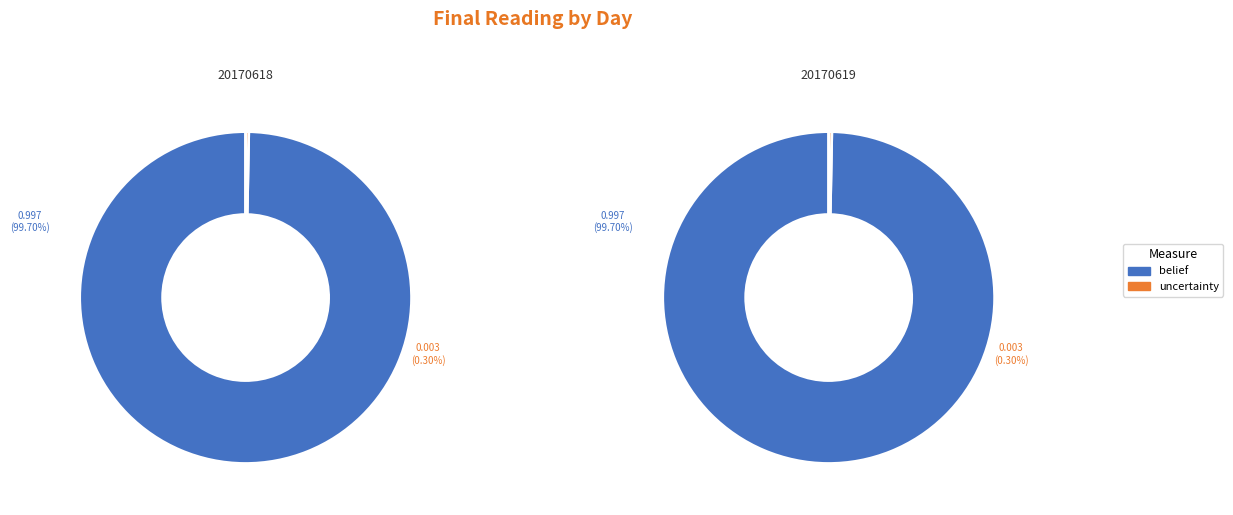

Does 20170618-7 represent more than half of the total?

No